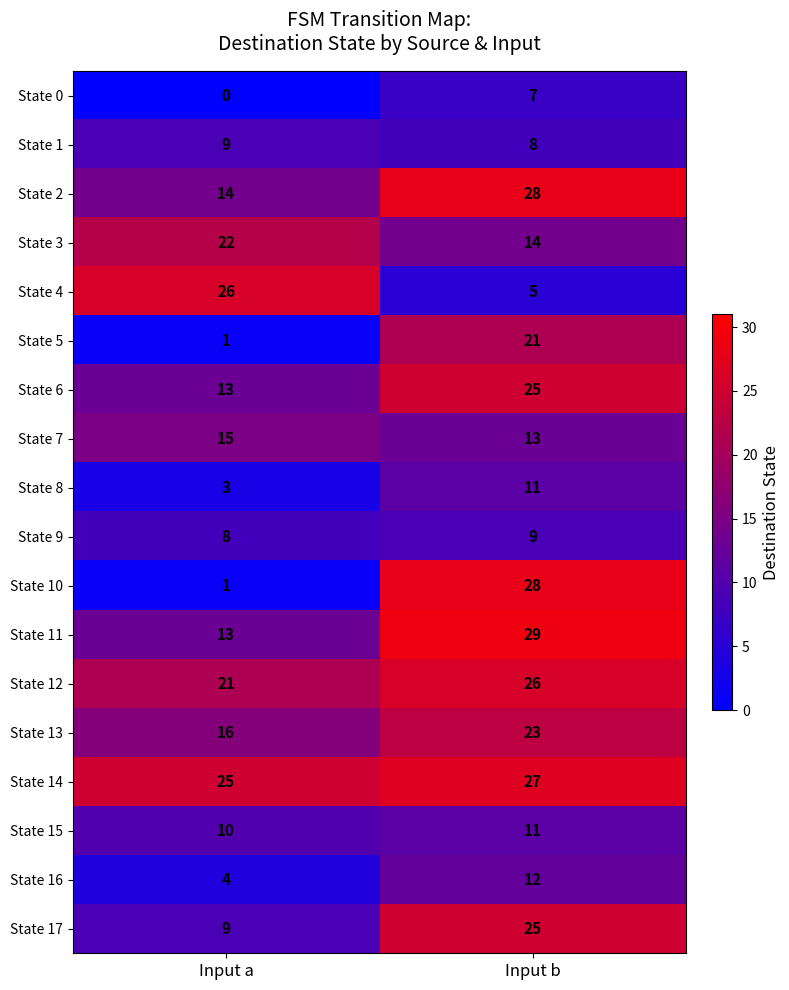

Rank the categories by State 11 value from lowest to highest.

Input a, Input b